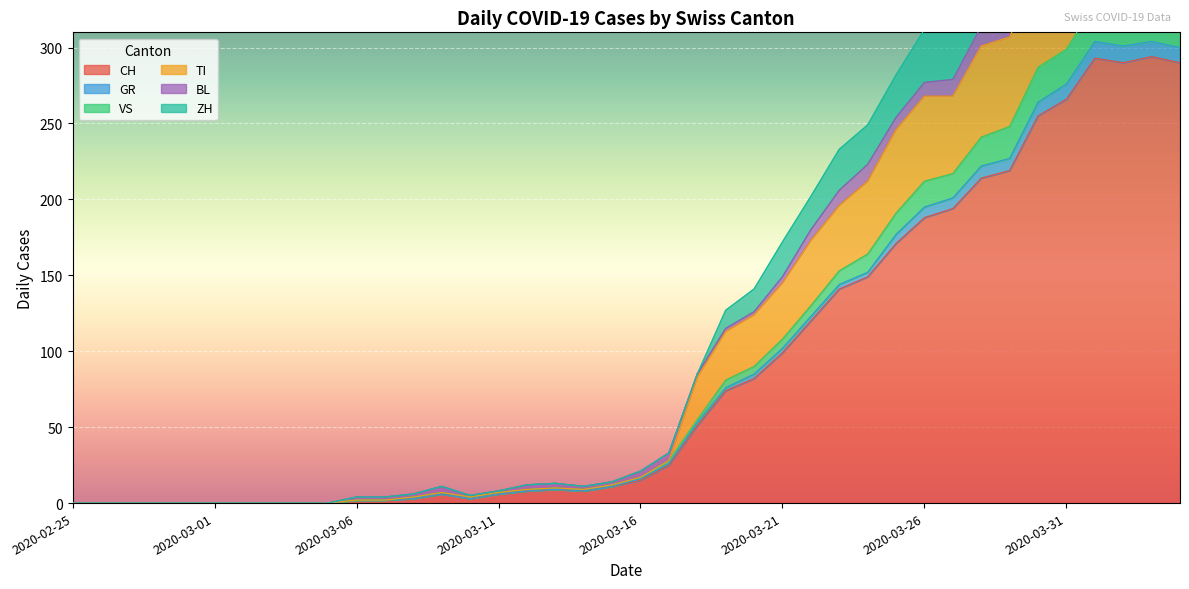

What is the value of the TI point at the 29th from the left?

212